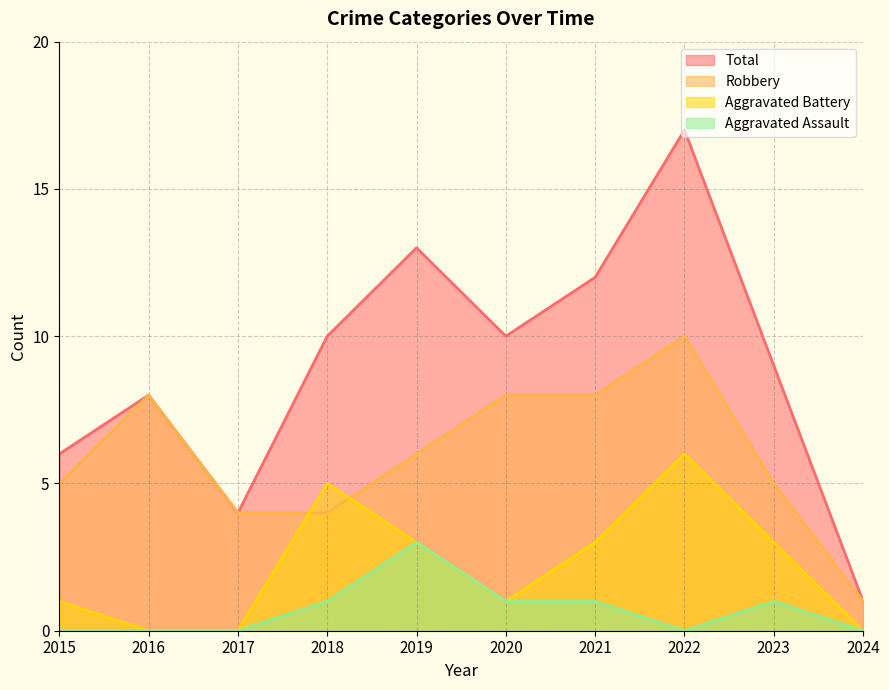

Which series has the largest total across all categories?

Total